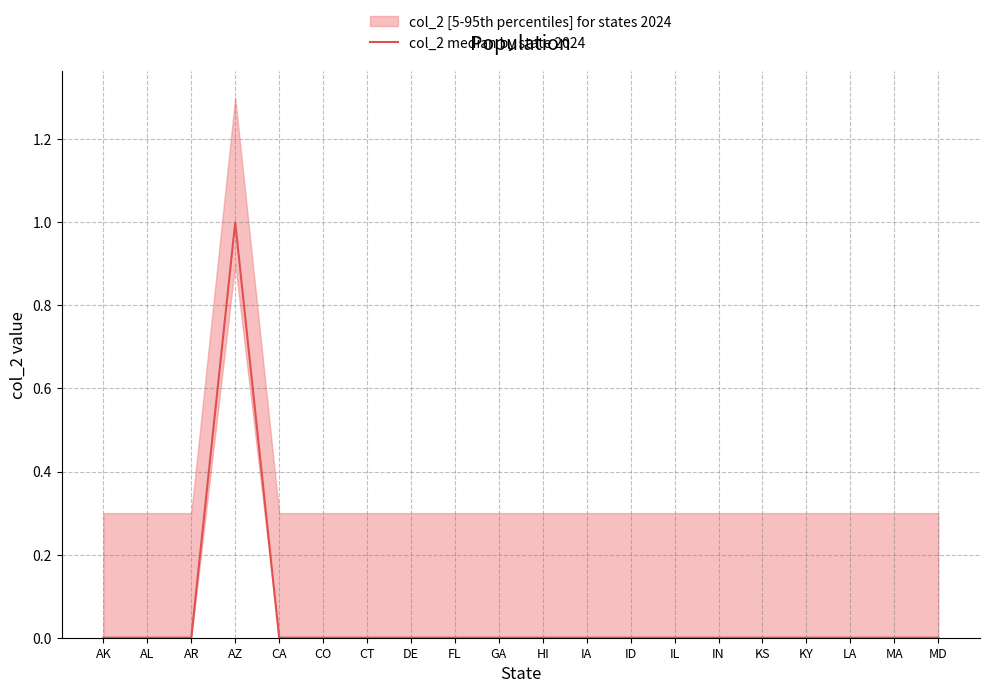

Which category has the lowest value across all series?

AK